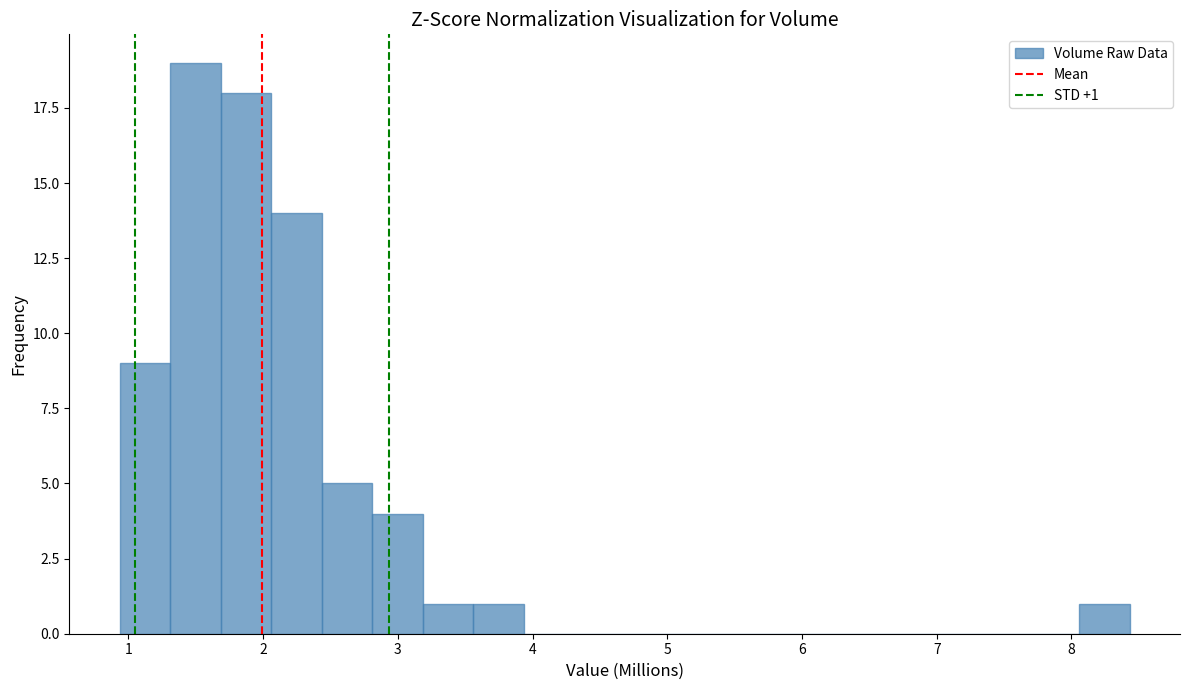

Around what value on the x-axis is the tallest bar? Give the approximate position of its centre, as read against the axis.

1.5